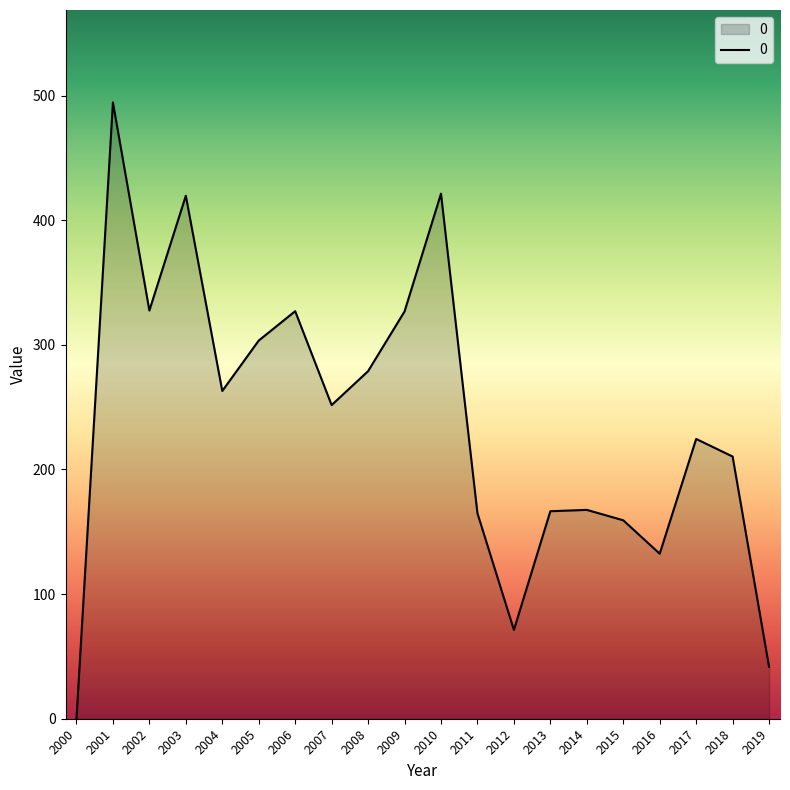

Where is the first local maximum?

2001